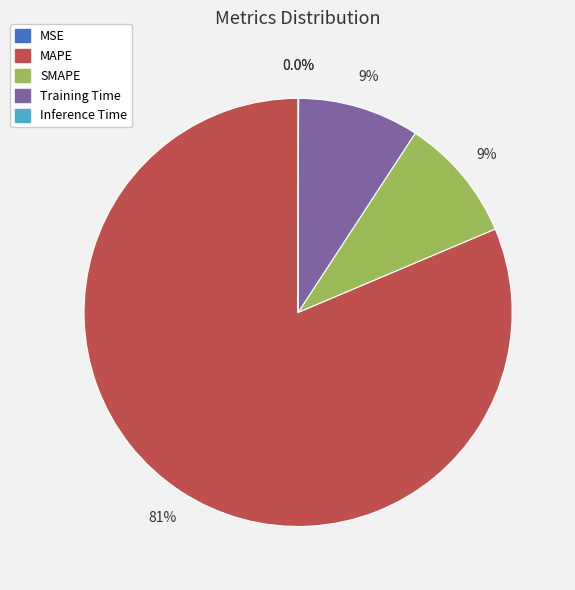

Do MAPE and Training Time together represent more than half of the pie?

Yes